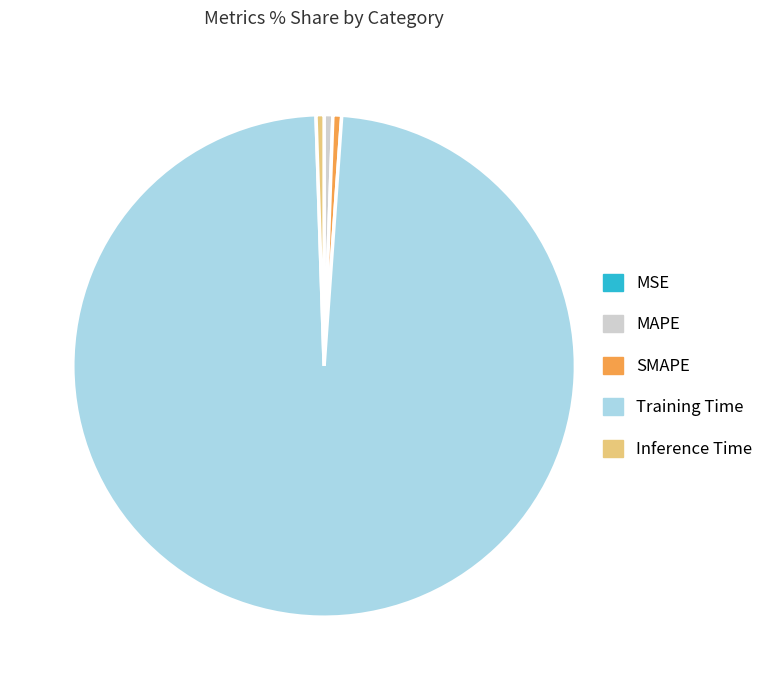

What is the largest slice in the pie chart?

Training Time